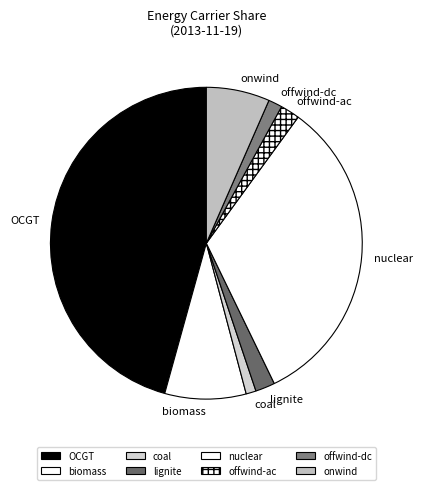

What is the ratio of the value at onwind to the value at biomass?

0.8